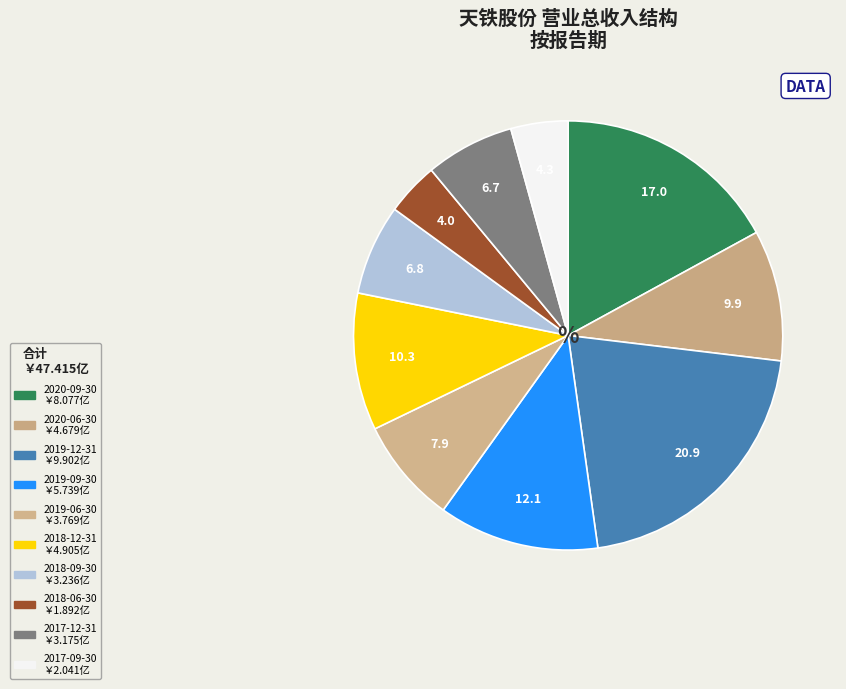

Is the sum of 2018-09-30 and 2020-09-30 greater than half?

No